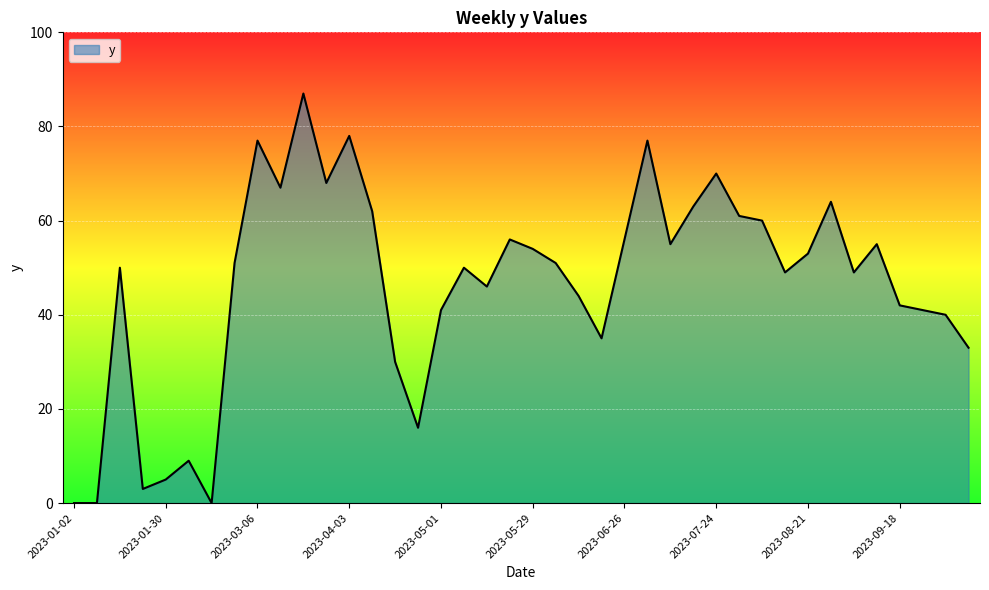

What is the greatest value displayed?

87